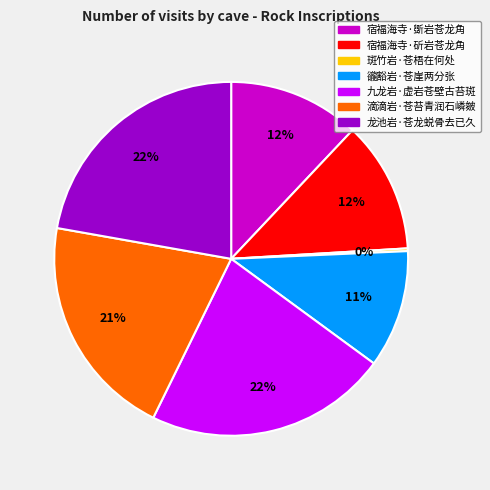

Does 宿福海寺·斲岩苍龙角 represent more than half of the total?

No